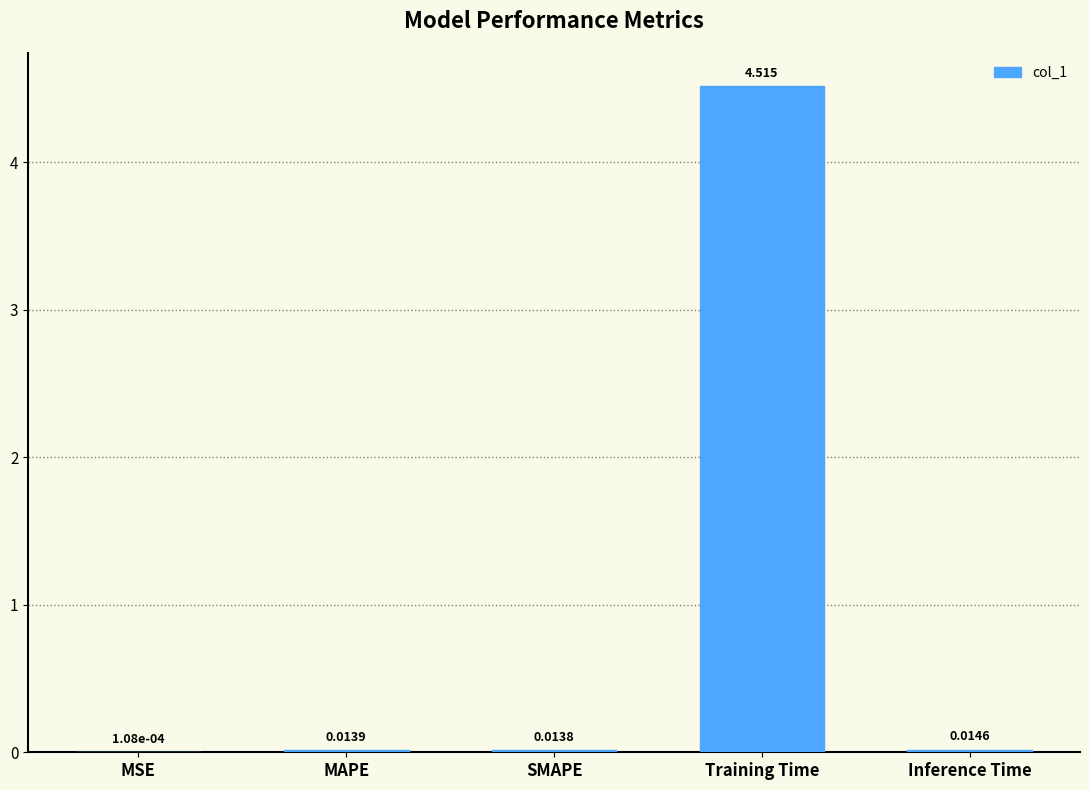

What is the sum of all values?

4.6